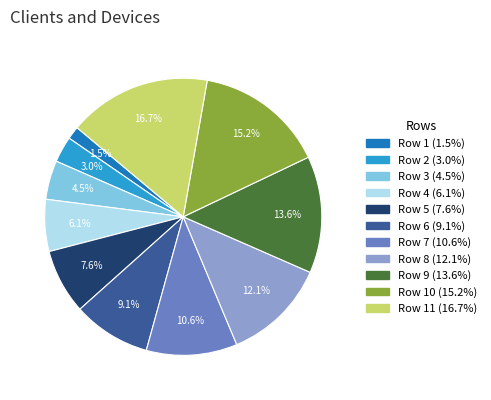

Is there a majority slice in this chart?

No